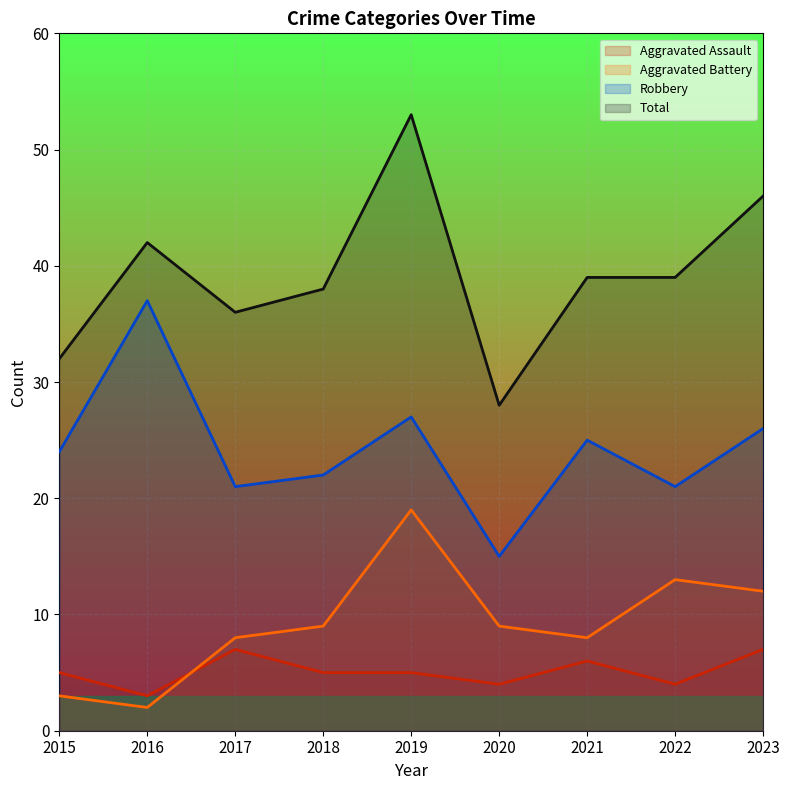

True or false: Aggravated Assault and Robbery intersect in this chart.

False